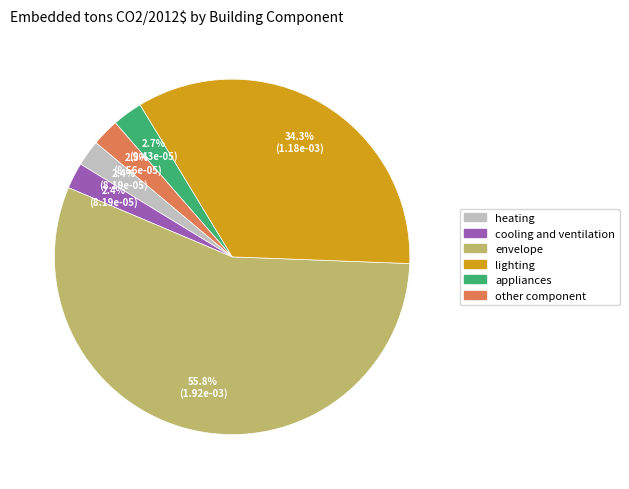

To the nearest percent, what is the average slice percentage?

17%